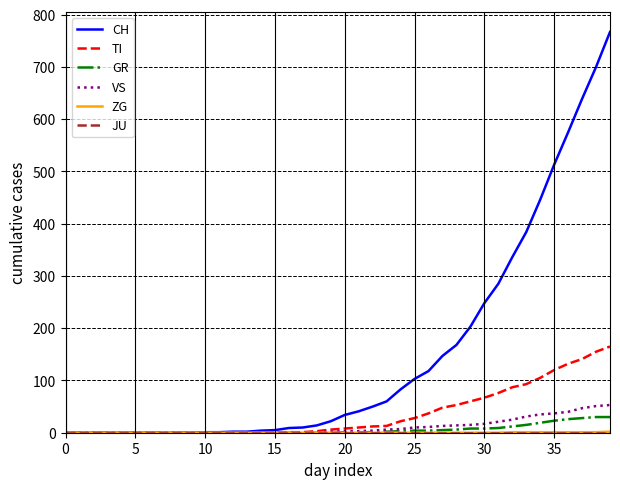

What is the maximum value for CH?

767